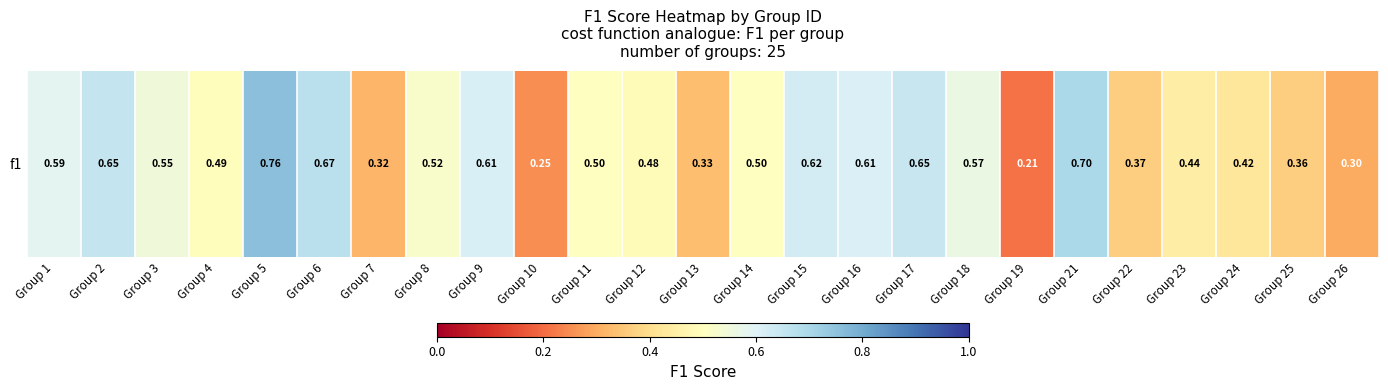

Reading right to left, transcribe all the data shown in this chart.

0.3	0.4	0.4	0.4	0.4	0.7	0.2	0.6	0.6	0.6	0.6	0.5	0.3	0.5	0.5	0.2	0.6	0.5	0.3	0.7	0.8	0.5	0.5	0.7	0.6